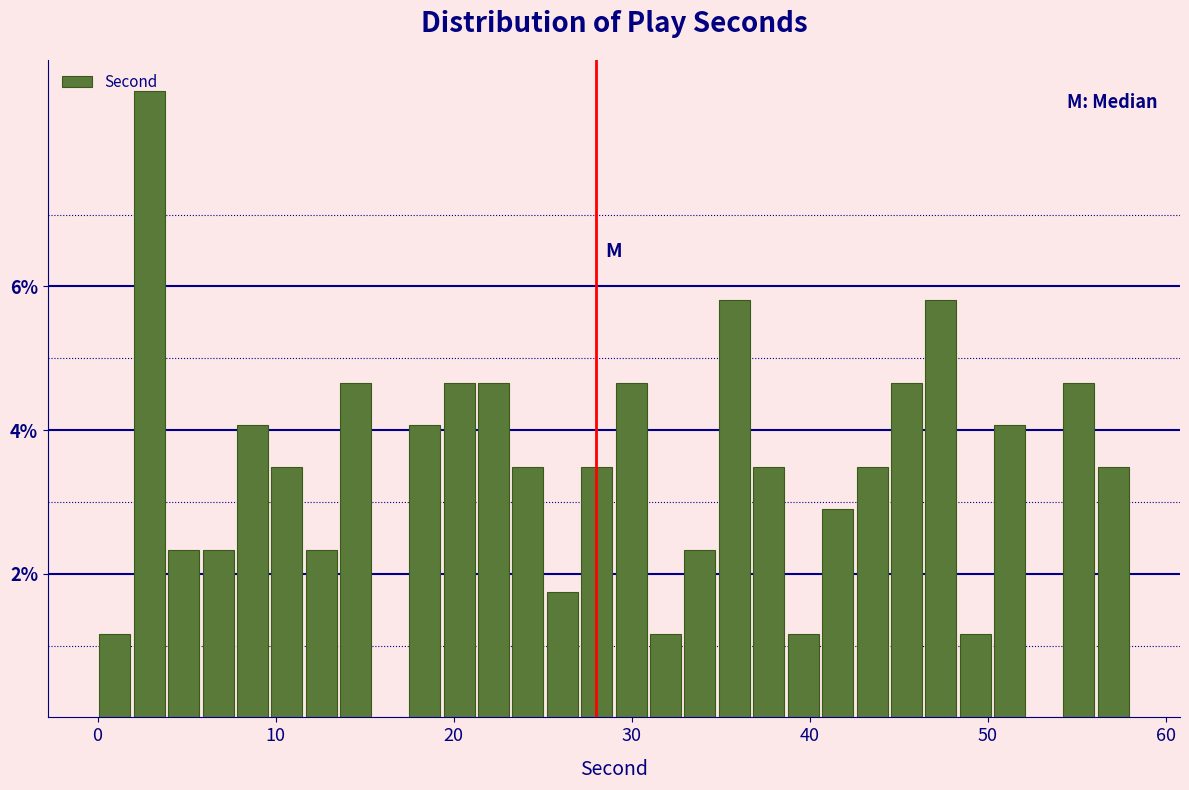

Read against the x-axis, roughly where is the centre of the tallest bar?

3